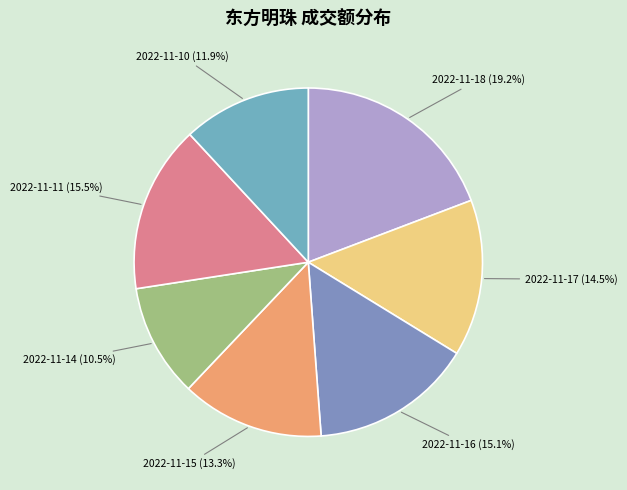

To the nearest percent, what is the difference between the largest and smallest slice percentages?

9%